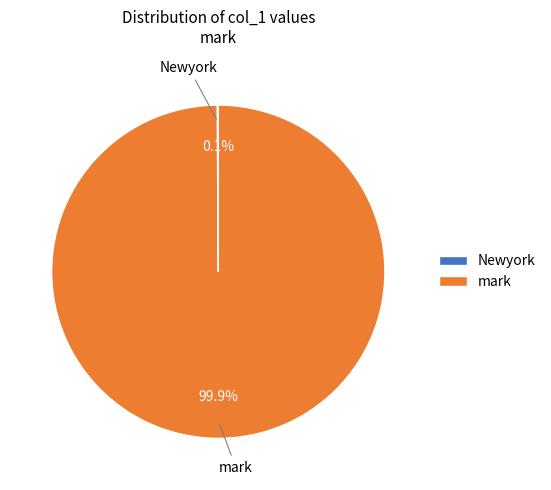

What portion of the pie excludes mark?

0.1%